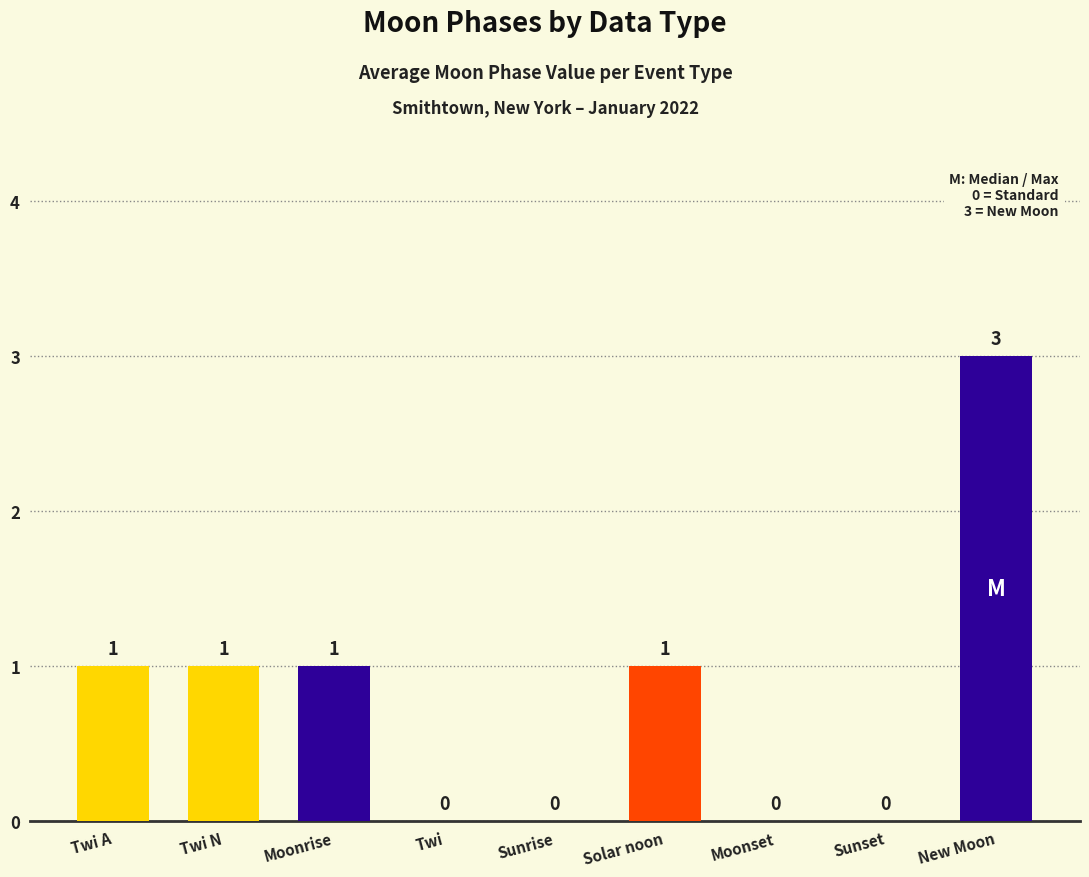

Between New Moon and Twi A, which is larger?

New Moon